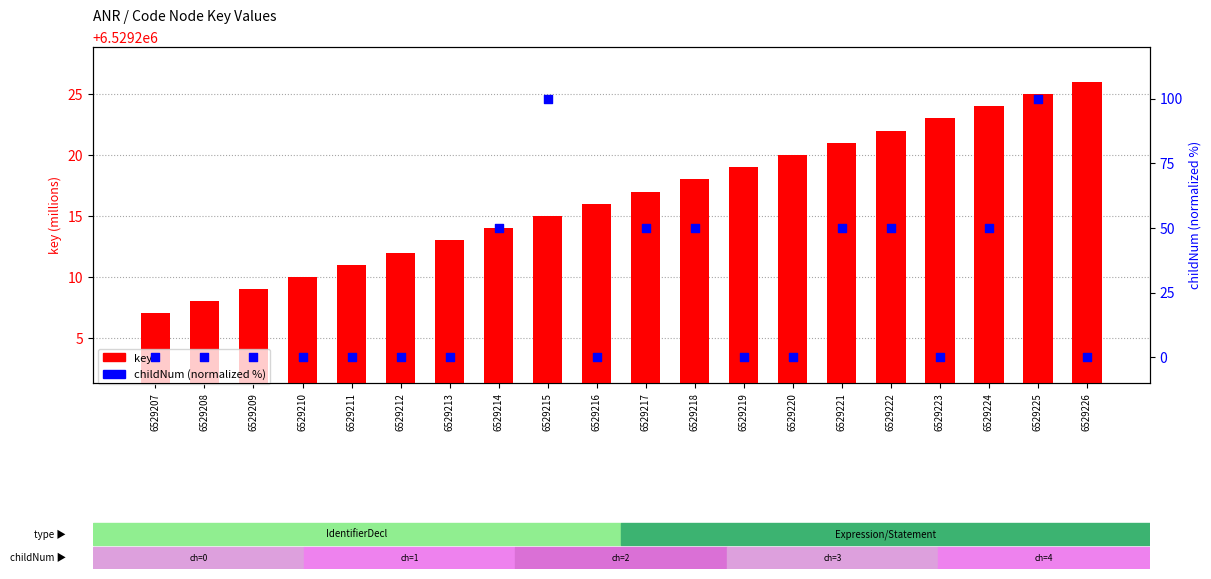

At which category is the sum across all series the highest?

6529225